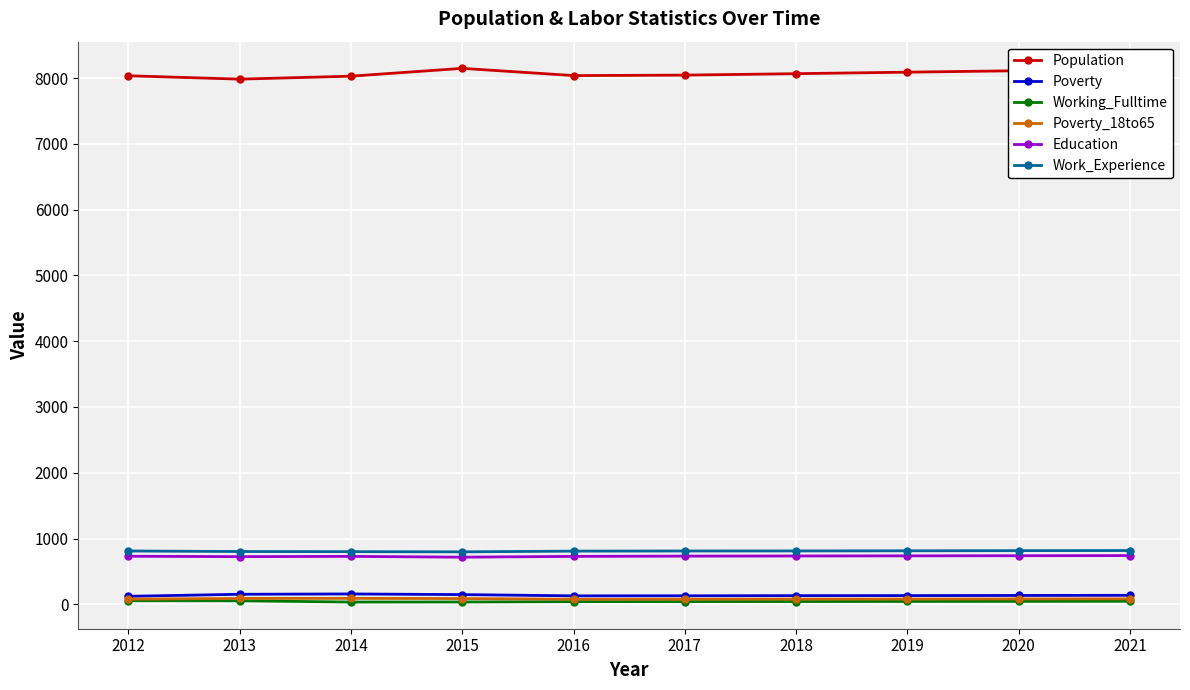

What is the sum of the Work_Experience values at 2018 and 2016?

1621